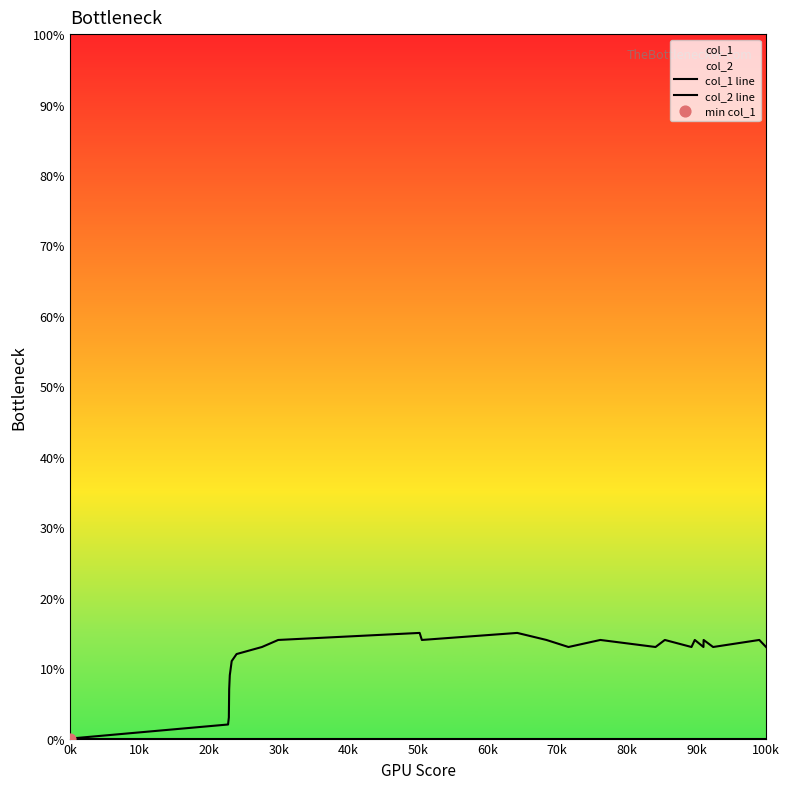

Is the value of col_2 line at 11 greater than the value of col_1 line at 12?

No